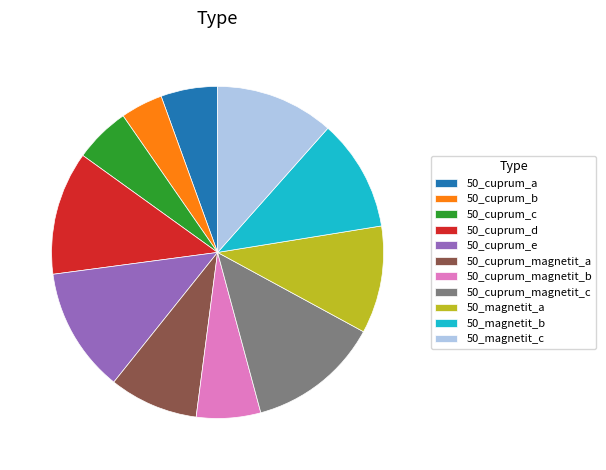

What is the smallest slice in the pie chart?

50_cuprum_b